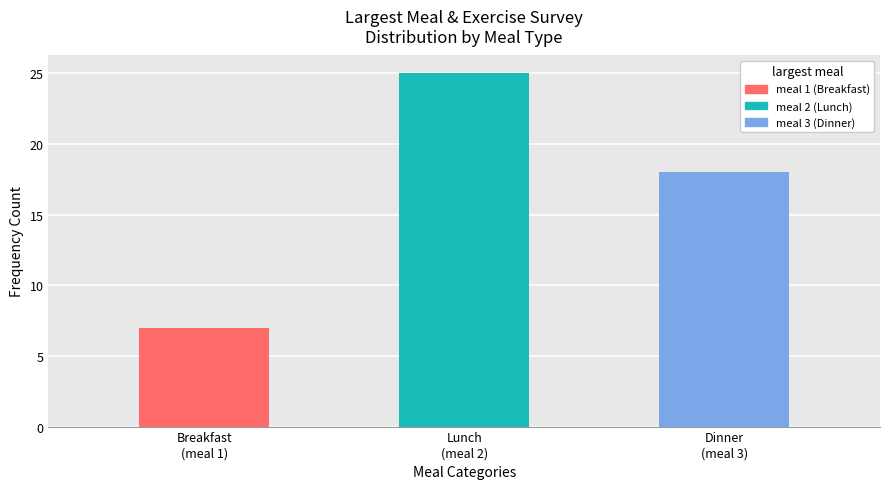

What is the average value?

17